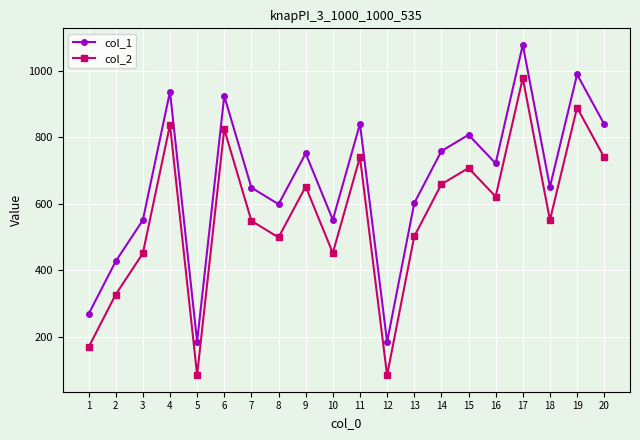

True or false: col_1 and col_2 cross at least once.

False